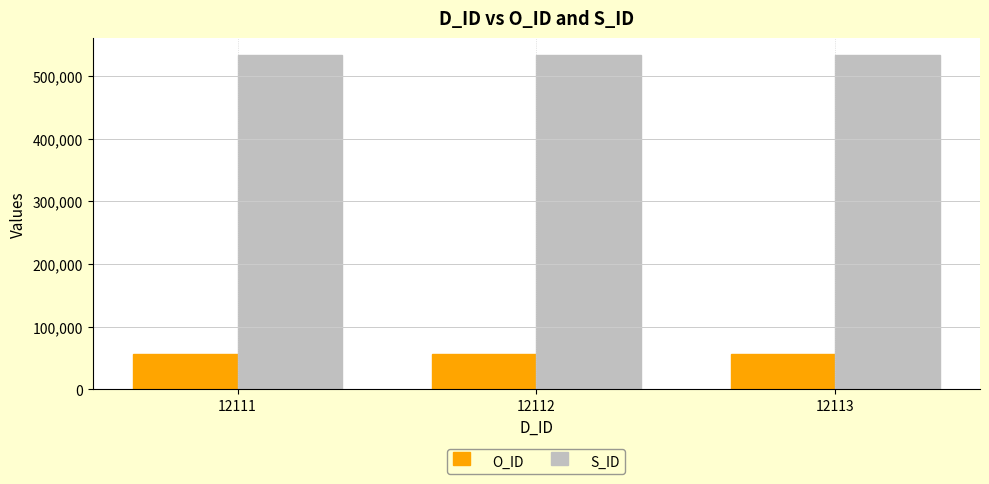

Is it true that S_ID equals 534103 at 12113?

True